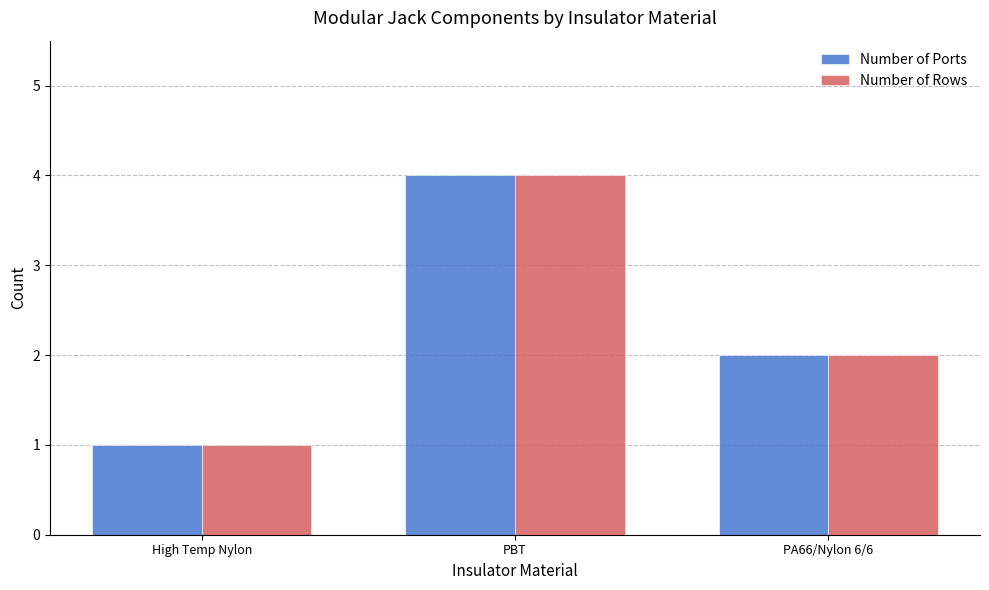

What is the difference between the Number of Rows values at PBT and PA66/Nylon 6/6?

2